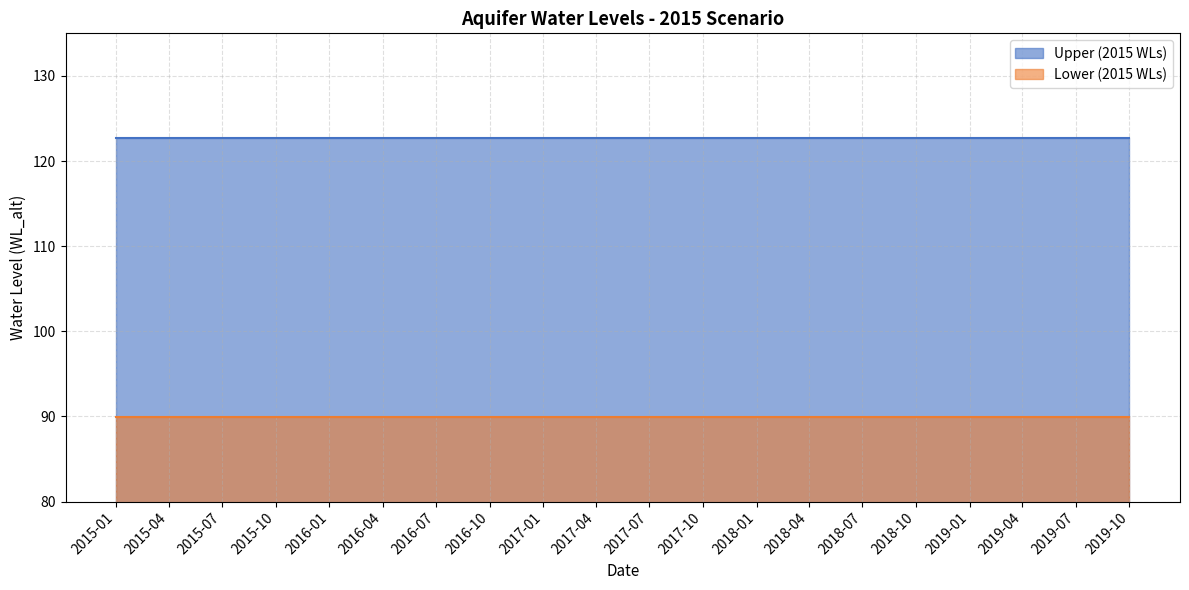

List the series in order of their overall mean, lowest first.

Lower (2015 WLs), Upper (2015 WLs)